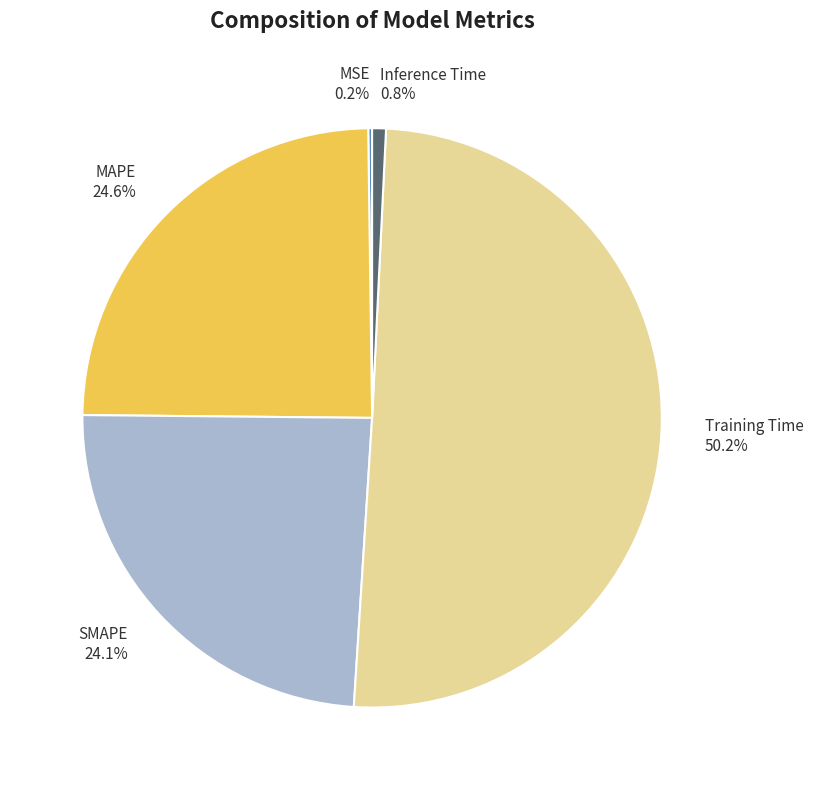

Combined, what portion of the pie is Training Time and SMAPE?

74.4%